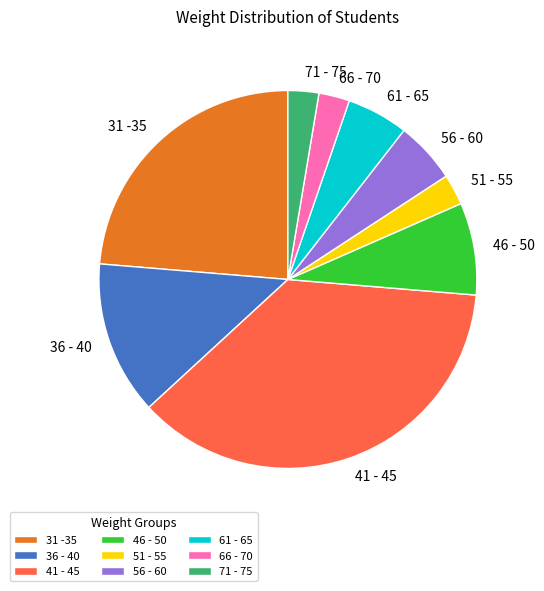

Is the sum of 41 - 45 and 56 - 60 greater than half?

No